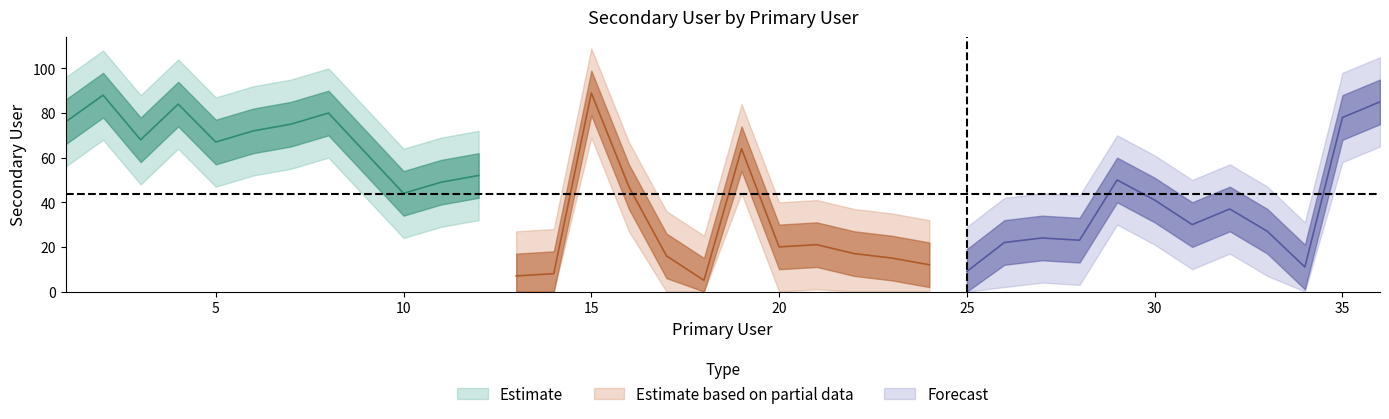

What is the difference between the values at 33 and 18?

22